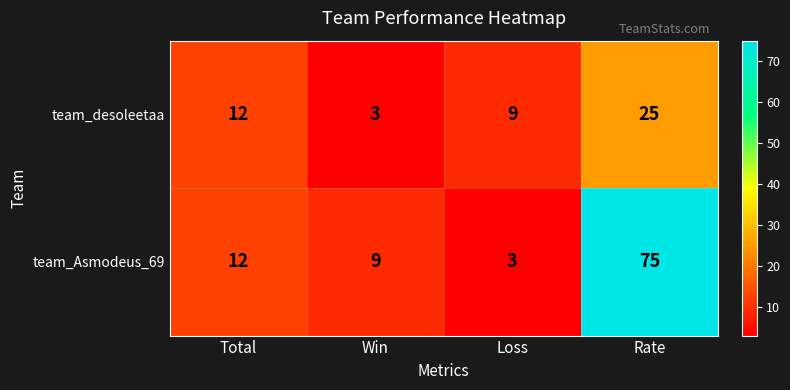

Is it true that team_desoleetaa equals 3 at Win?

True